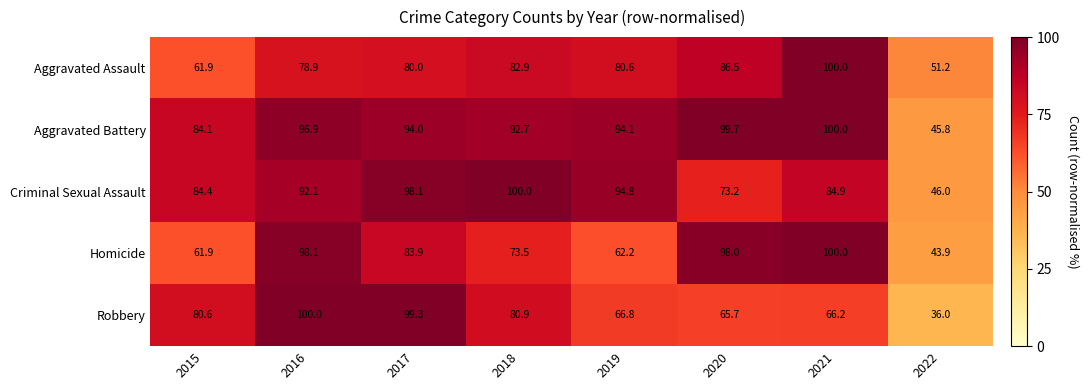

At which label does Aggravated Battery reach its minimum?

2022